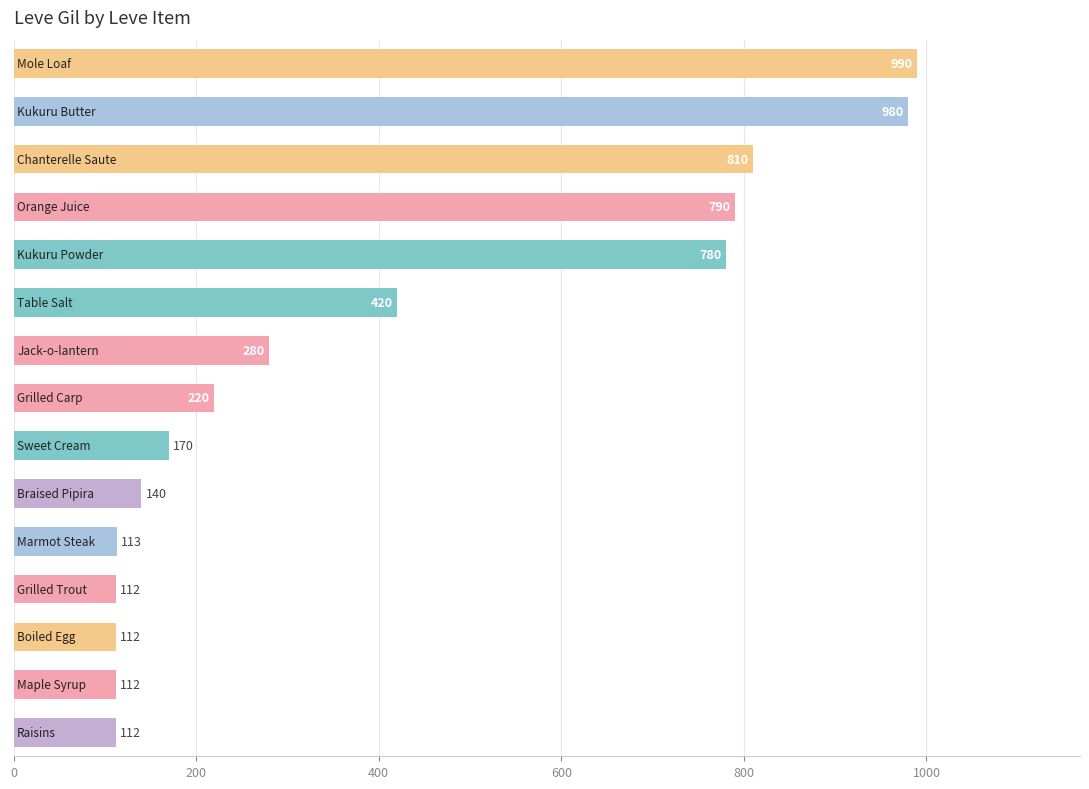

What is the difference between the maximum and second lowest values?

878